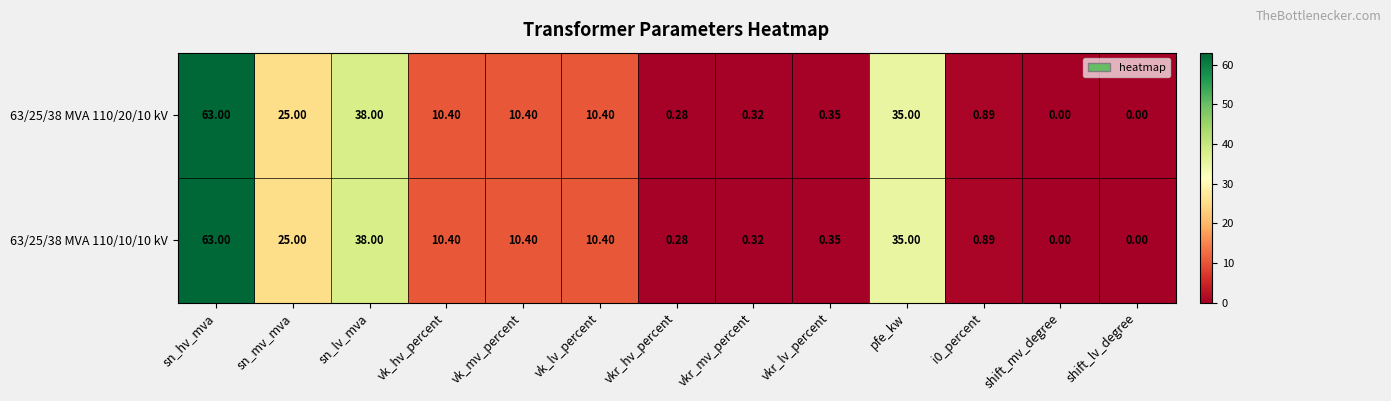

Where is 63/25/38 MVA 110/20/10 kV nearest to the value 31?

pfe_kw